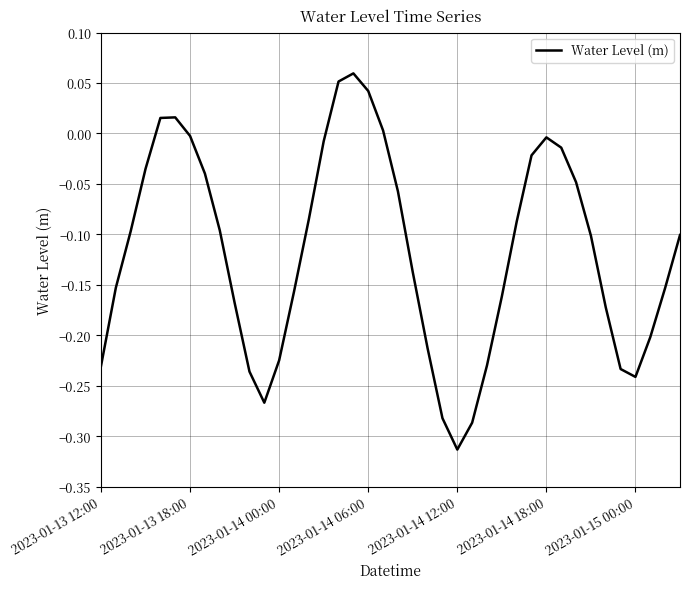

What is the difference between the maximum and minimum values?

0.4